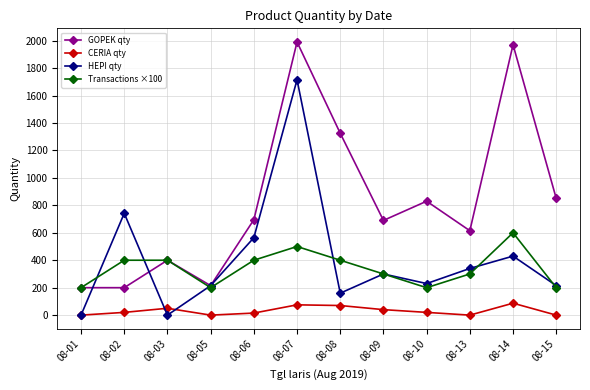

What is the value of the GOPEK qty point at the 9th from the left?

830